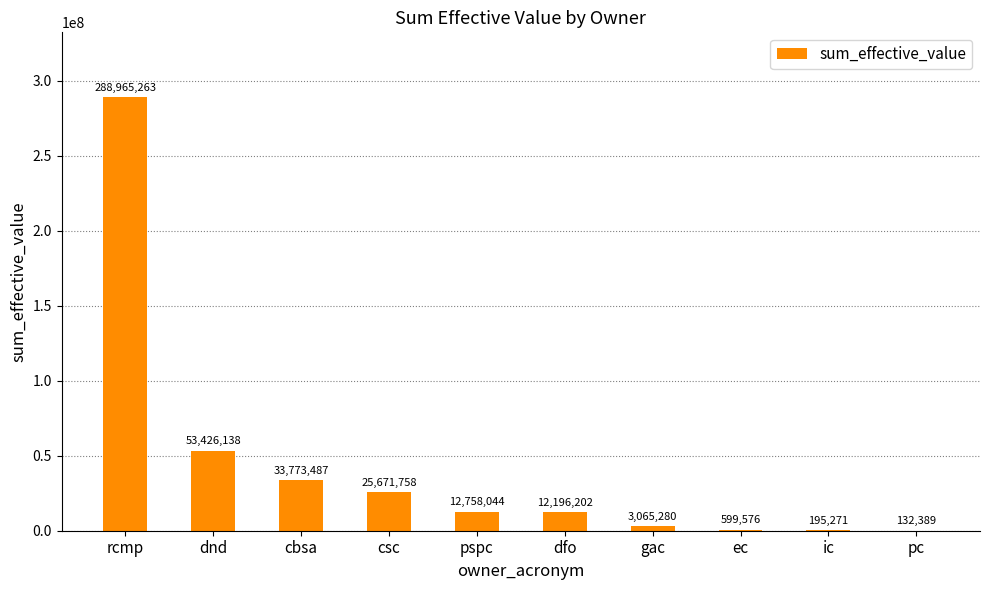

Are the bars horizontal?

No